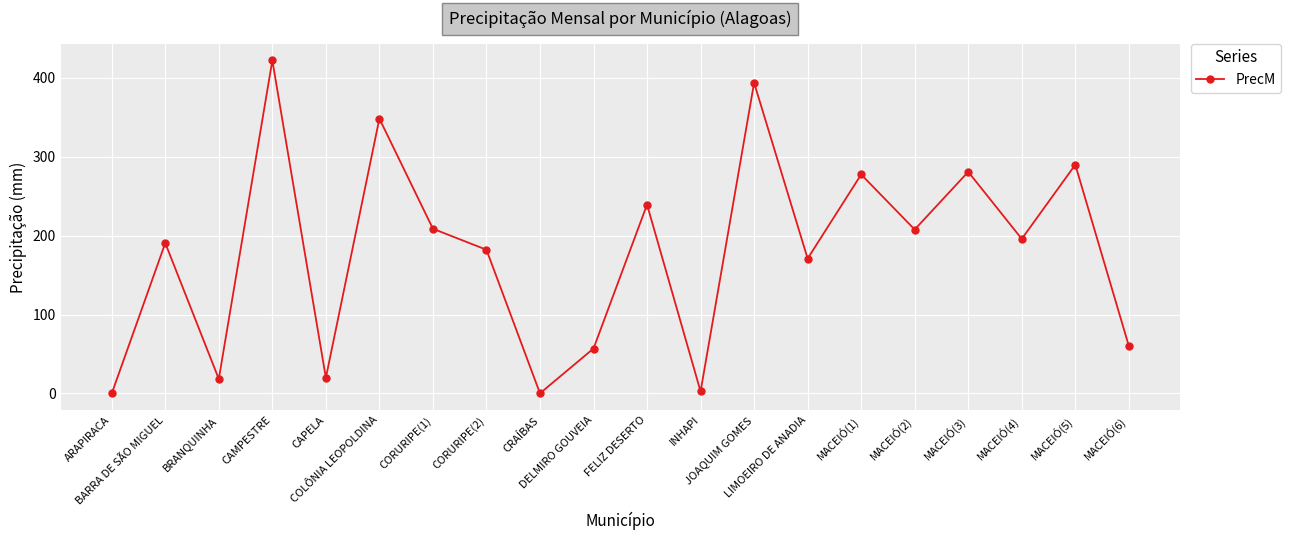

What value does the data have at MACEIÓ(3)?

281.0